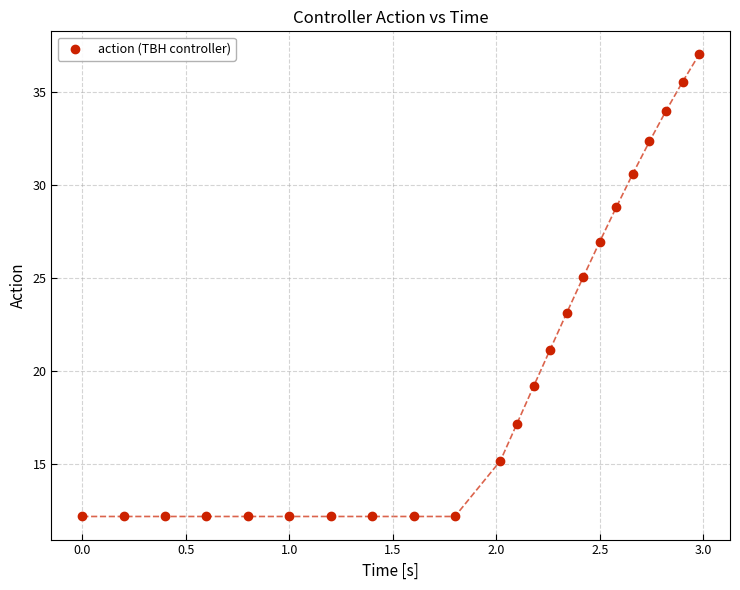

What is the range of X values (max minus min)?

3.0